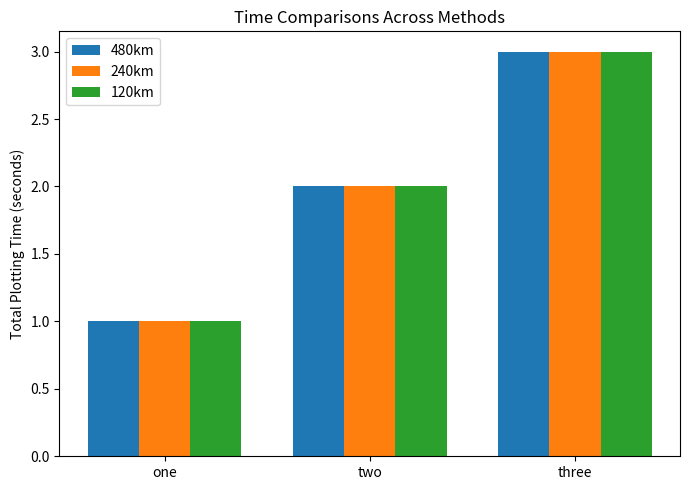

How many series are shown in this chart?

3